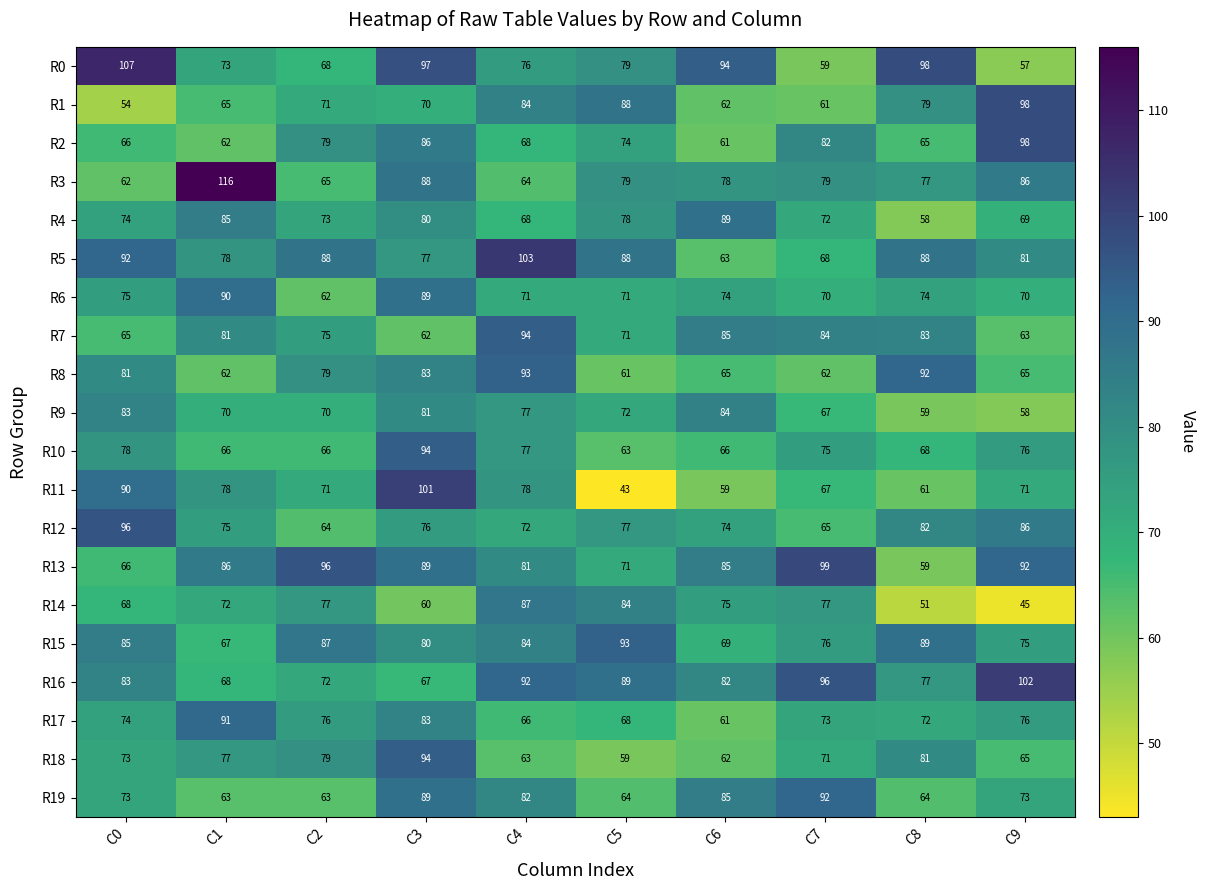

Where is R14 nearest to the value 66?

C0